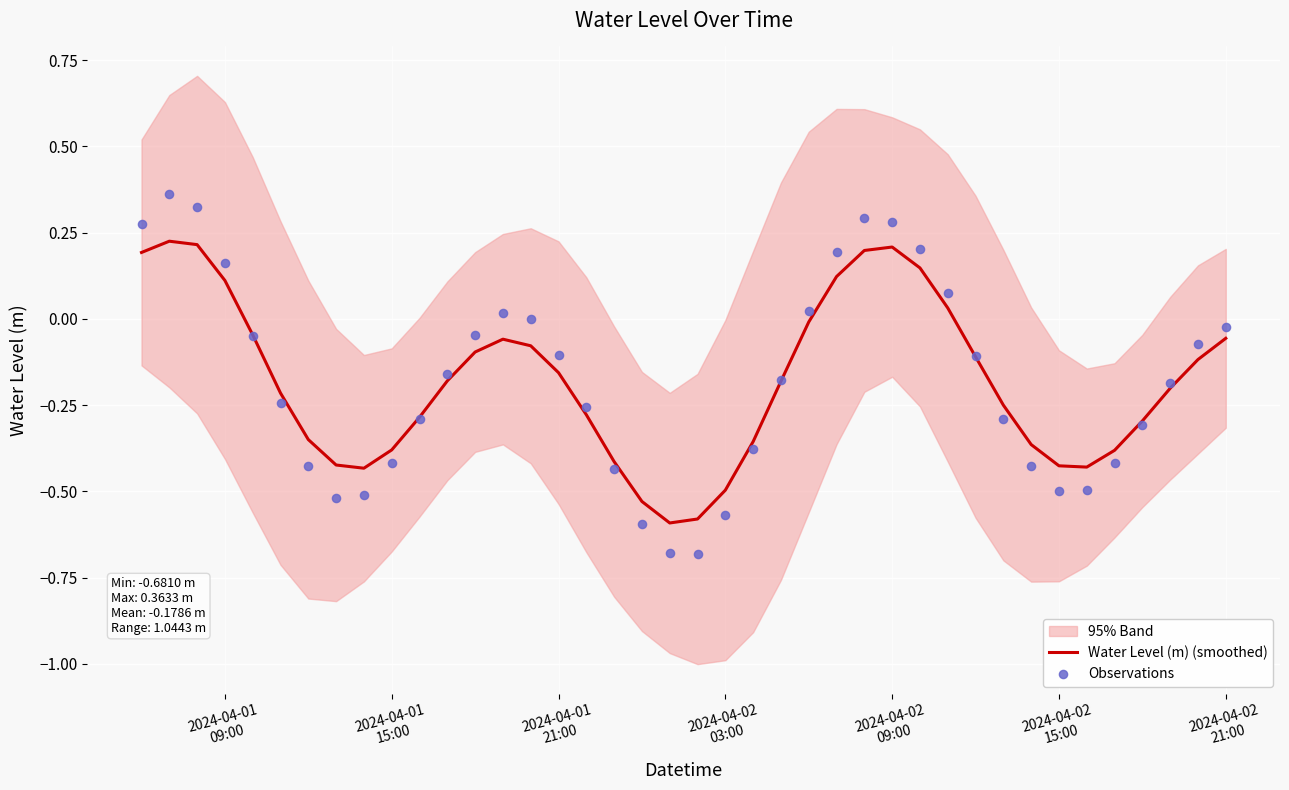

At how many categories does at least one series exceed 0?

11